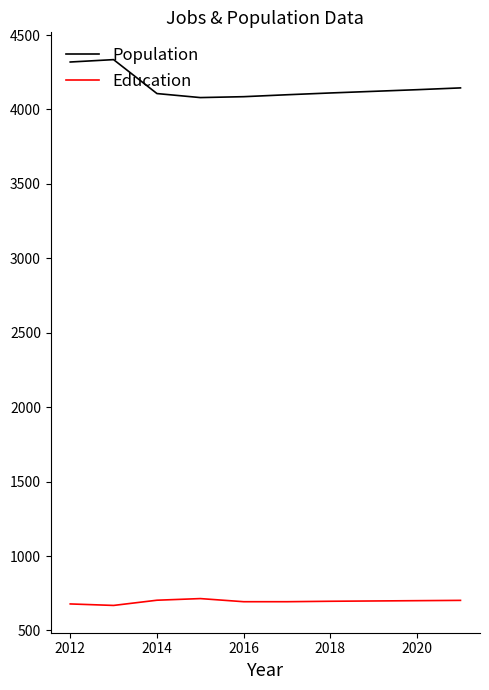

What are all the series names shown in the legend?

Population, Education